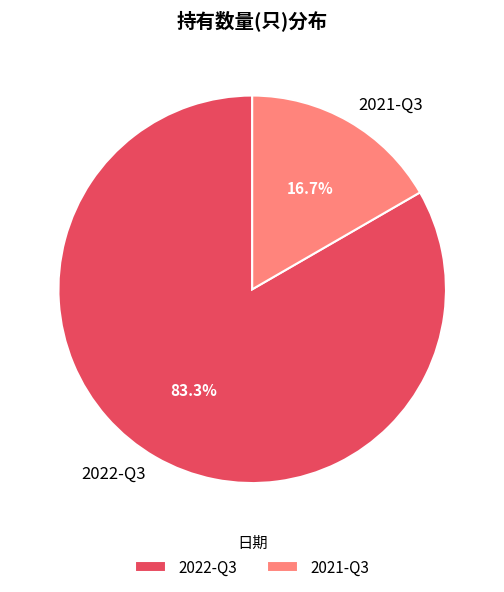

To the nearest percent, what is the average slice percentage?

50%